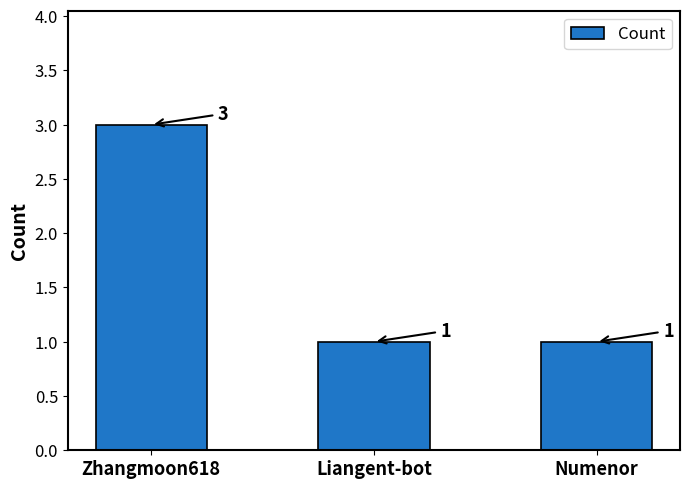

True or false: the data shows 1 at Liangent-bot.

True